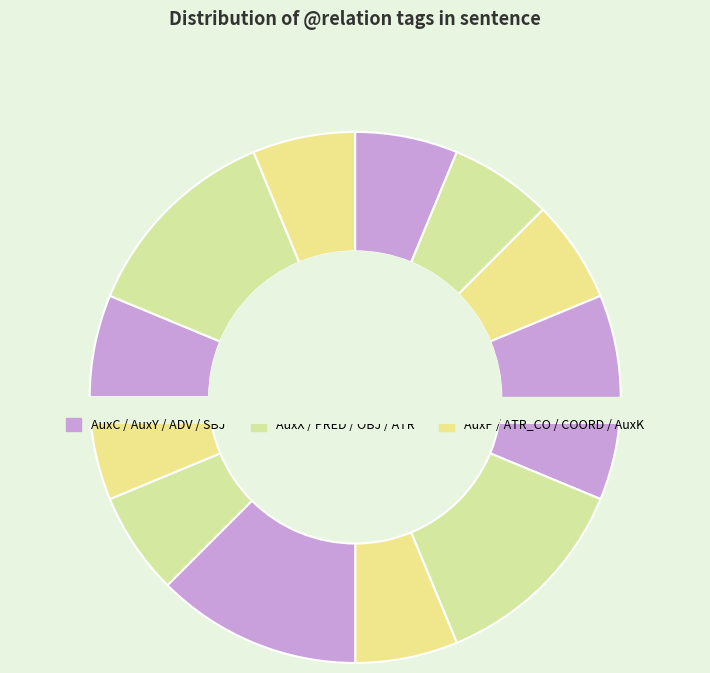

What is the change in value from OBJ to AuxK?

-1